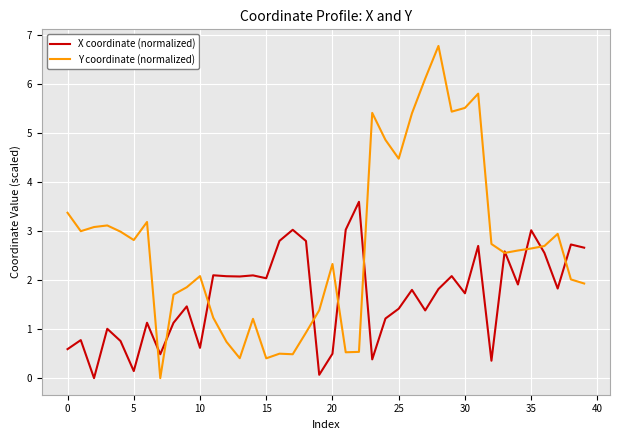

What are all the series names shown in the legend?

X coordinate (normalized), Y coordinate (normalized)